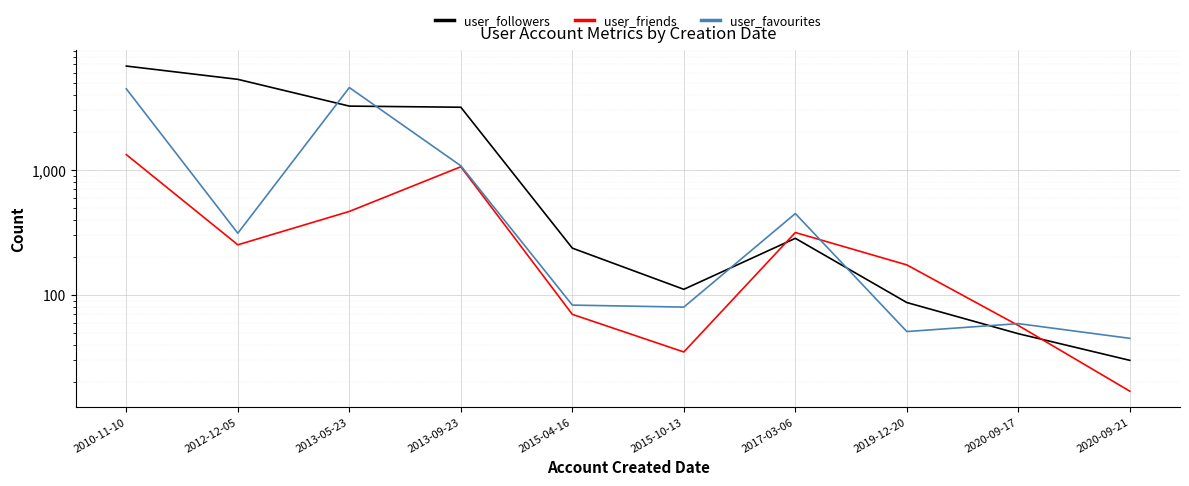

How many data points in user_friends are less than 252?

5